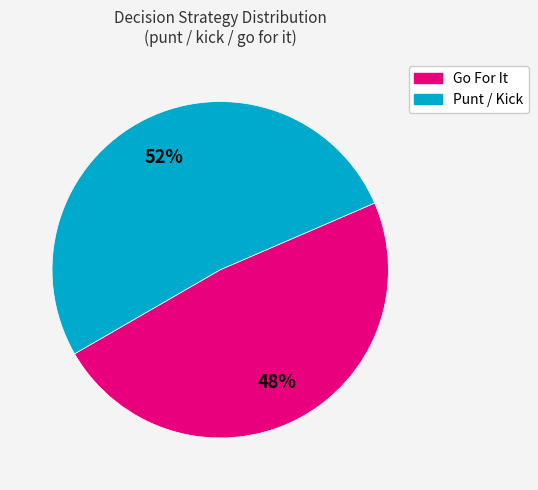

Does any single category account for the majority?

Yes